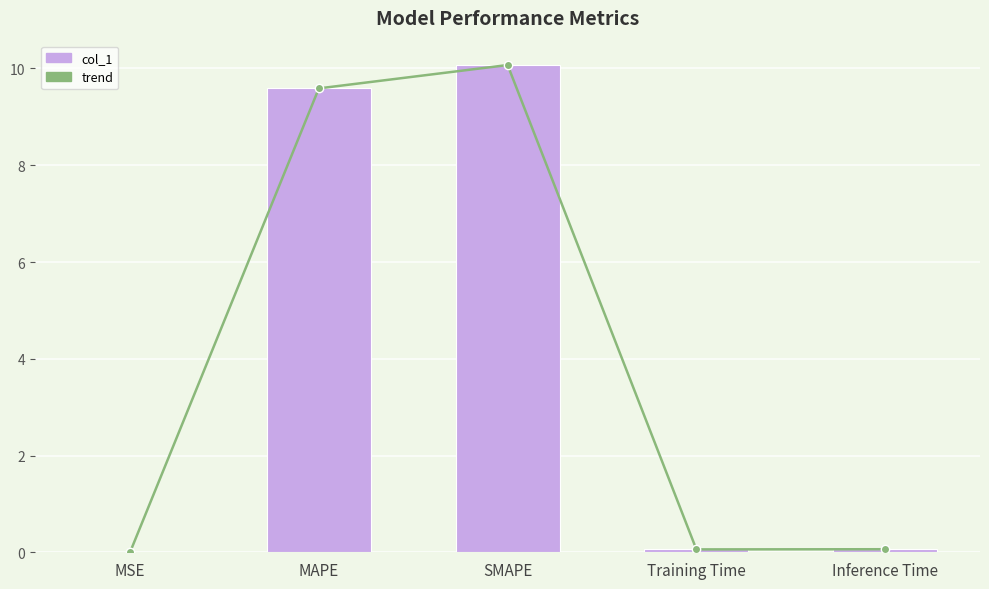

Which series has the largest total across all categories?

trend